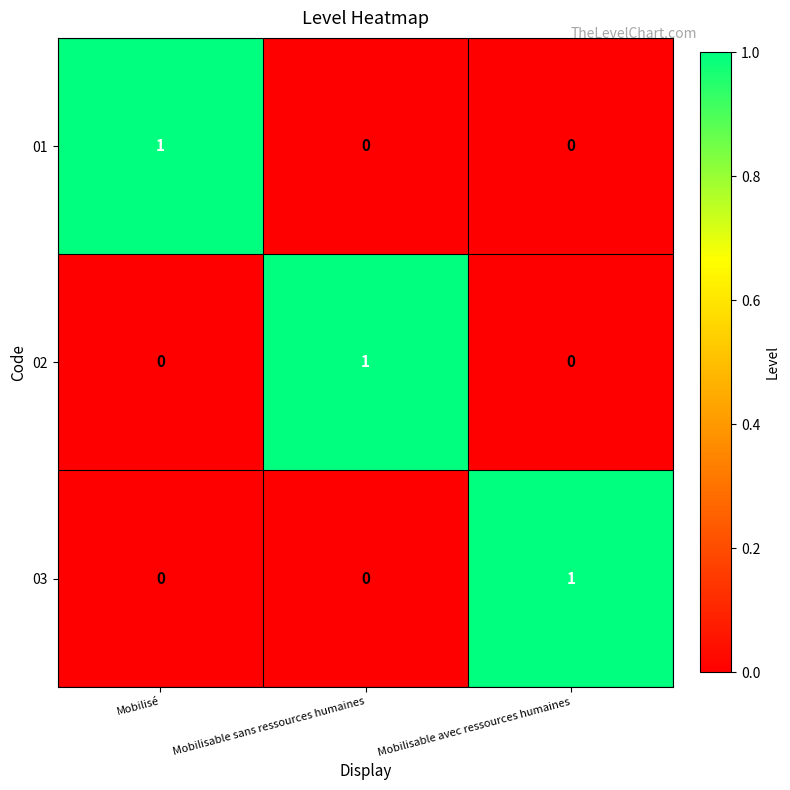

True or false: 02 has a value of 0 at Mobilisable avec ressources humaines.

True